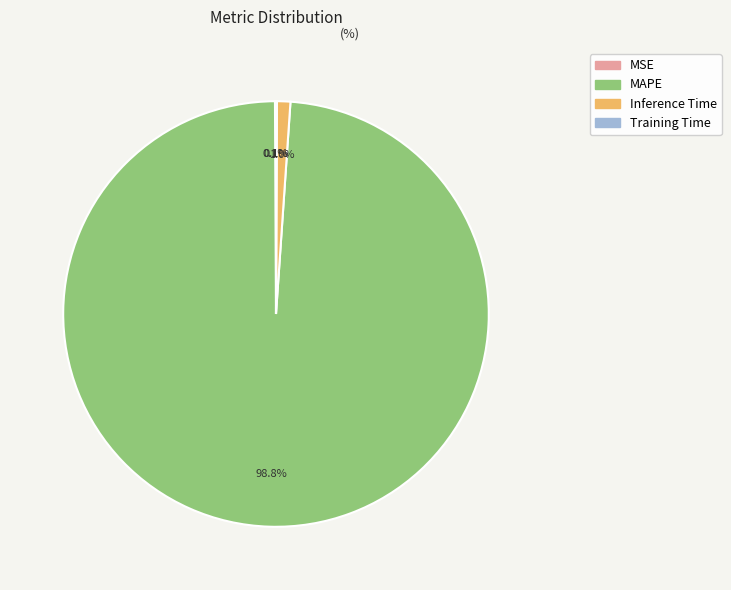

Which has a higher value, Inference Time or MAPE?

MAPE